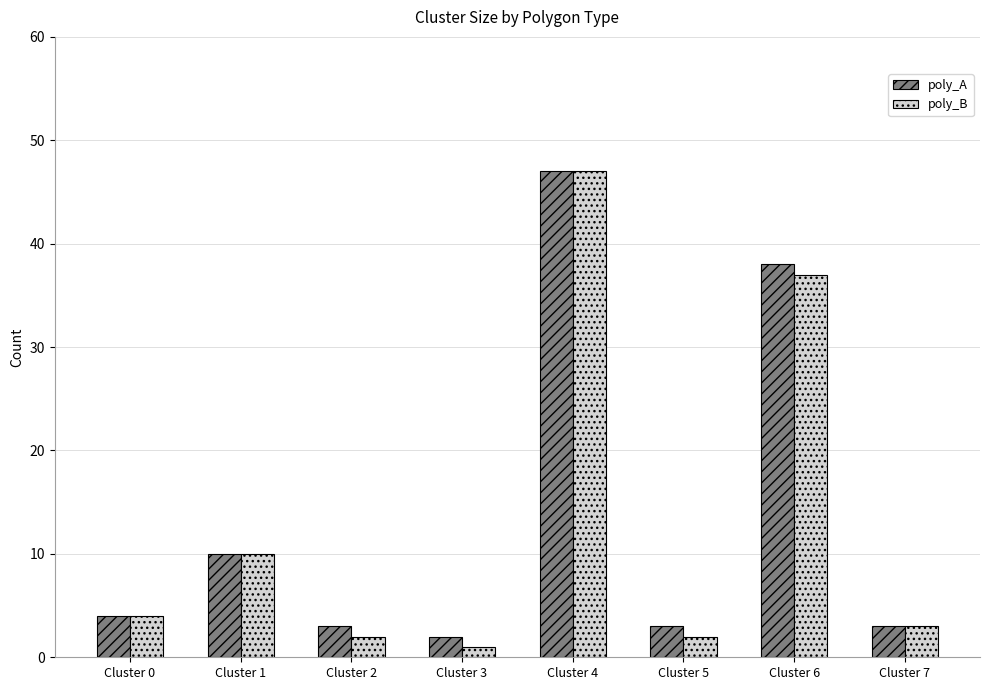

What is the spread (max minus min) of values at Cluster 5?

1